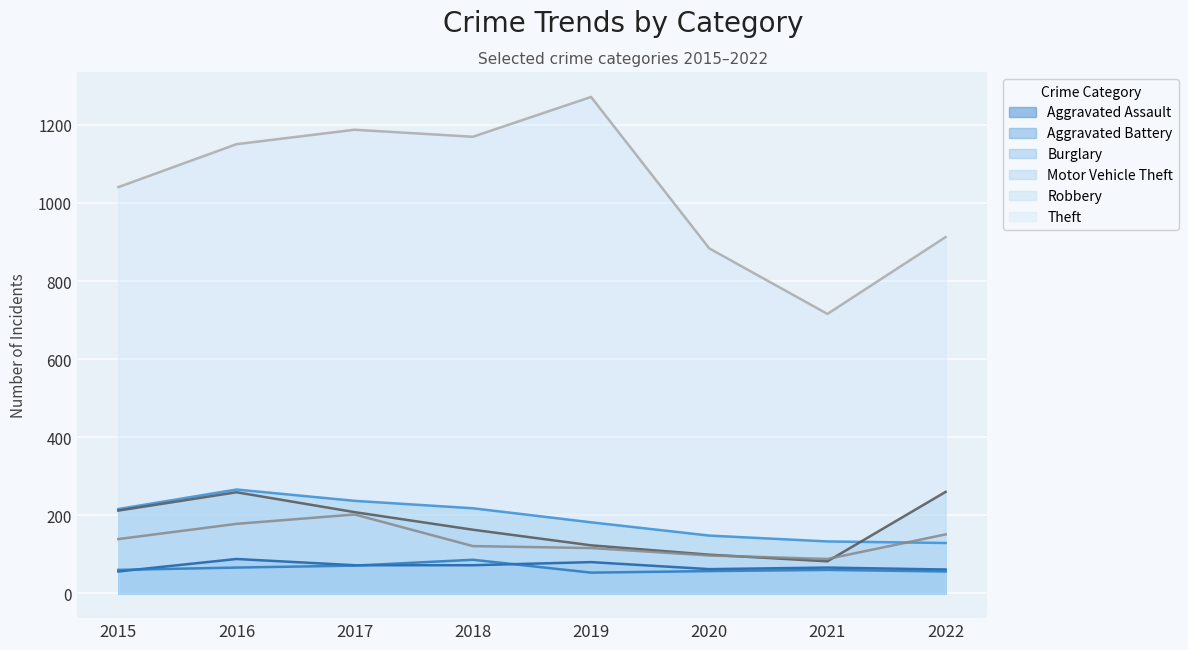

True or false: Aggravated Assault has more than 1 points higher than both neighbors.

True